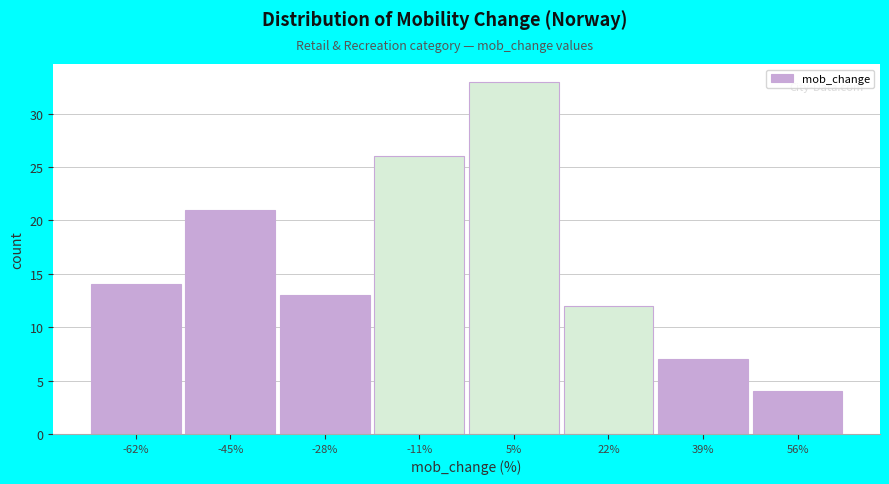

Which range on the x-axis has the tallest bar?

-3 to 14